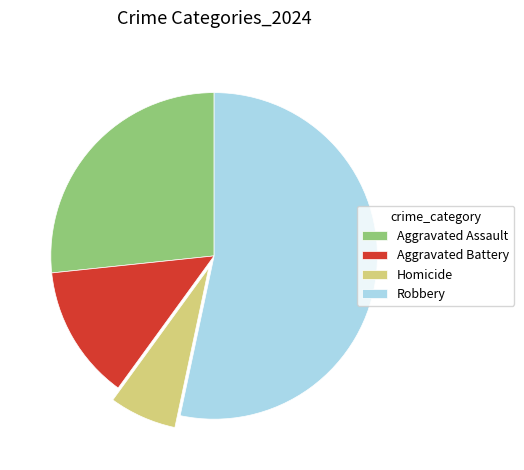

Which category has the smallest portion of the pie?

Homicide